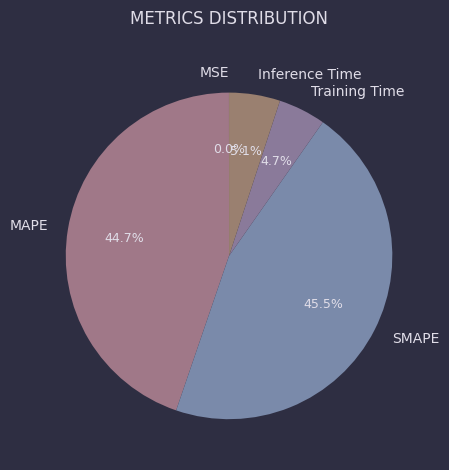

What portion of the pie excludes Inference Time?

94.9%